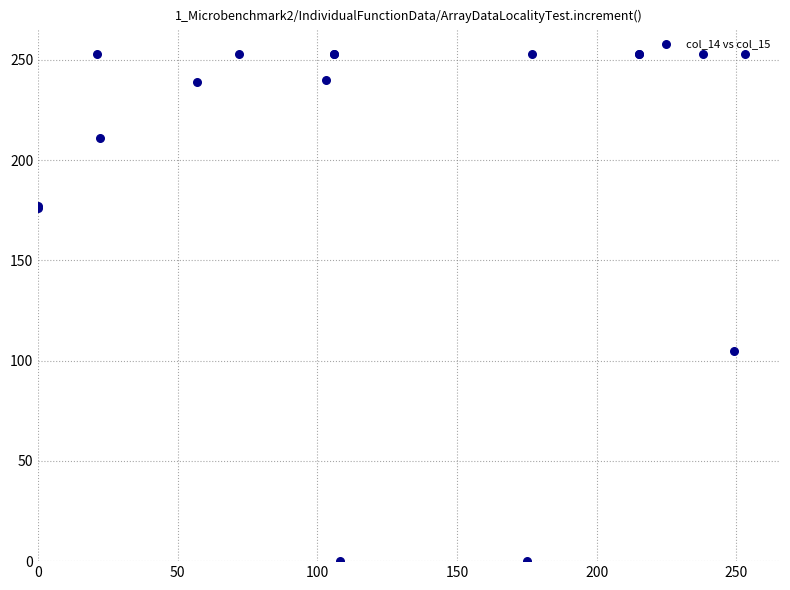

What Y value in the scatter plot is closest to 126?

105